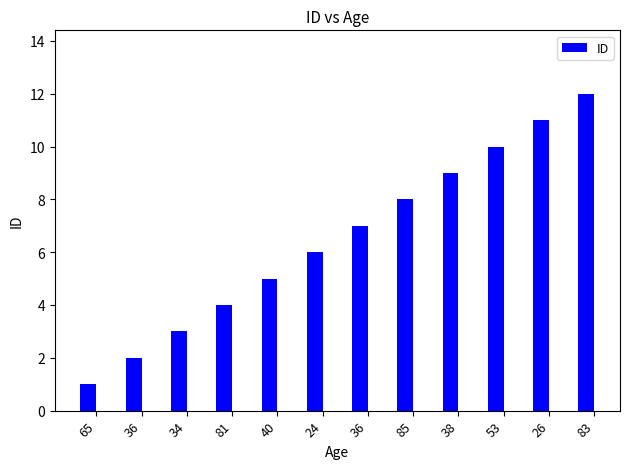

What is the sum of the values at 38 and 26?

20